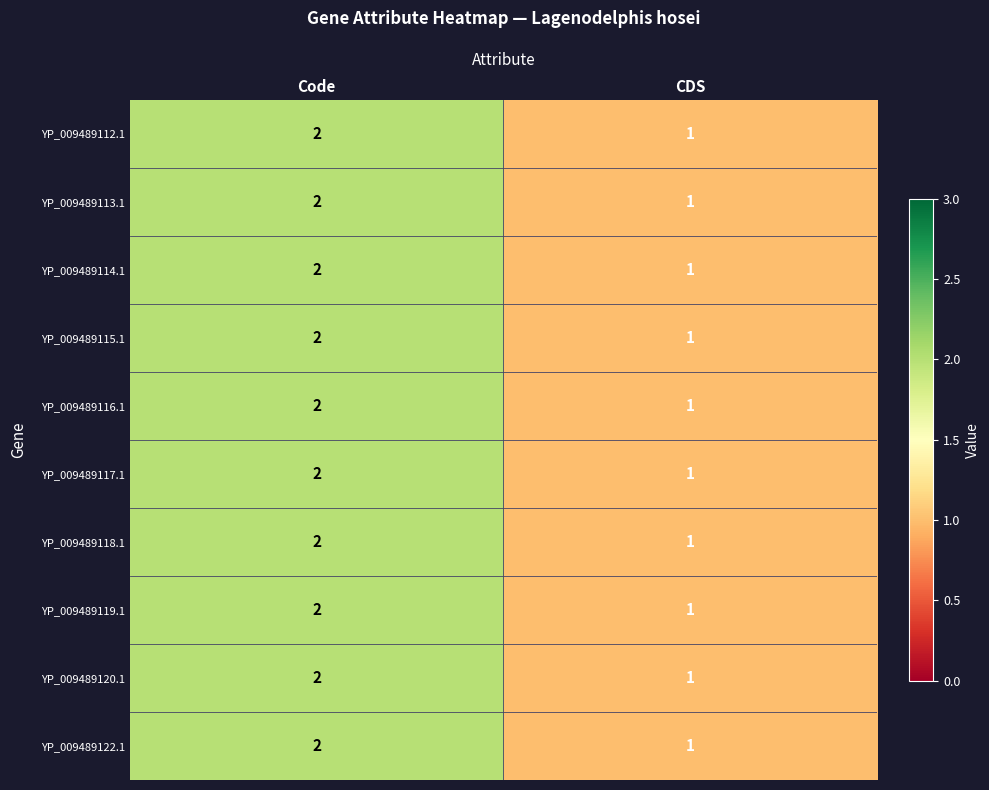

What is the sum of all YP_009489112.1 values?

3